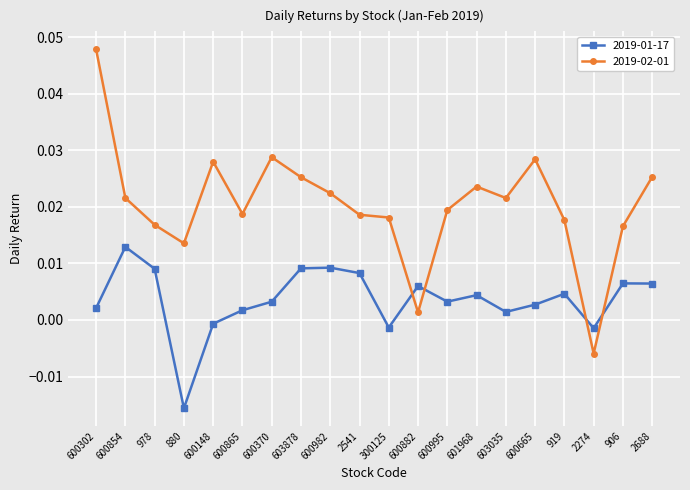

Which series has the widest spread of values?

2019-02-01